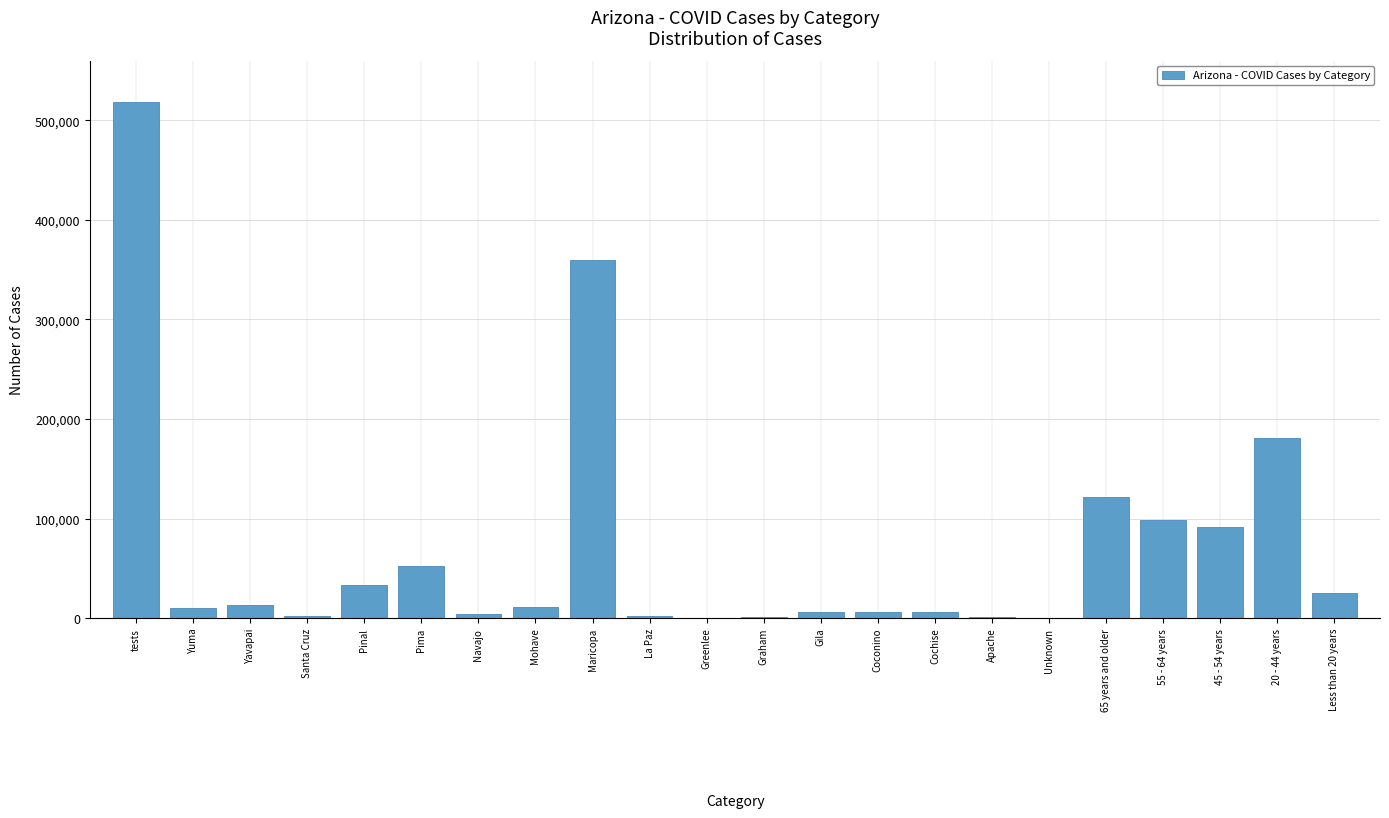

The value at Maricopa is 360208. True or false?

True